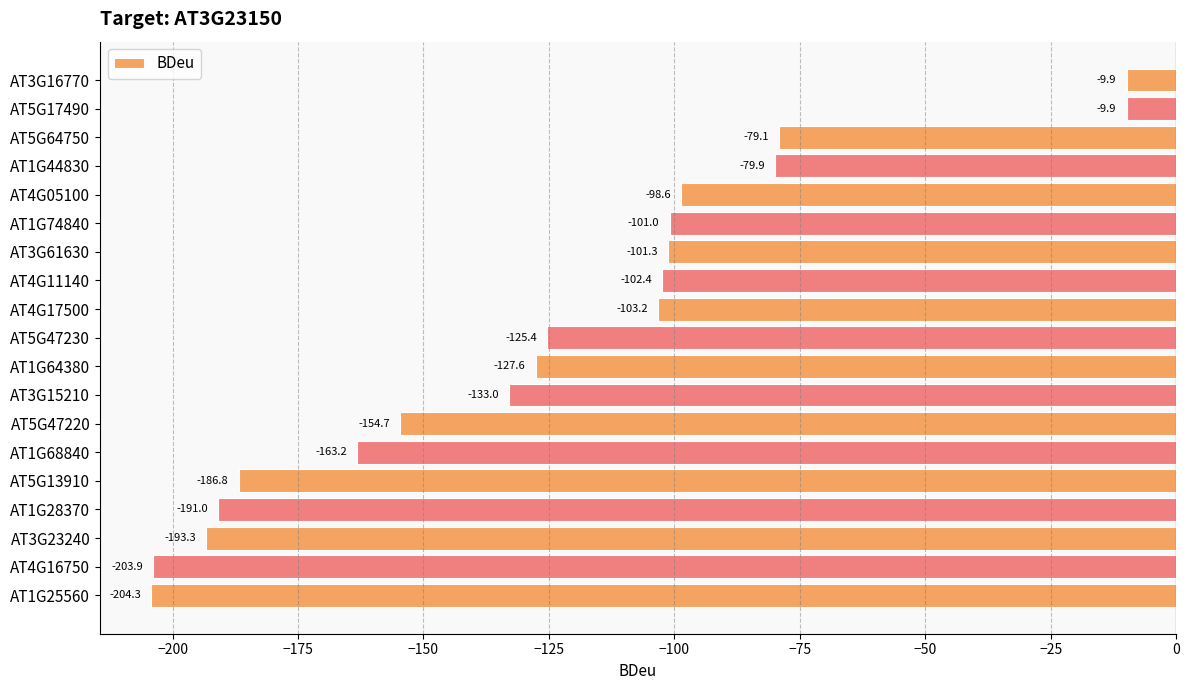

What is the maximum value shown in the chart?

-9.9